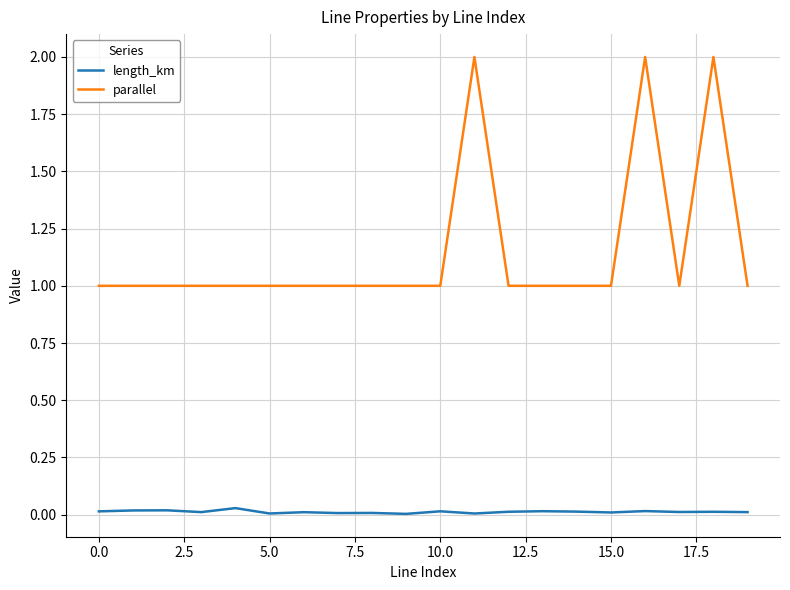

Which series has the widest spread of values?

parallel